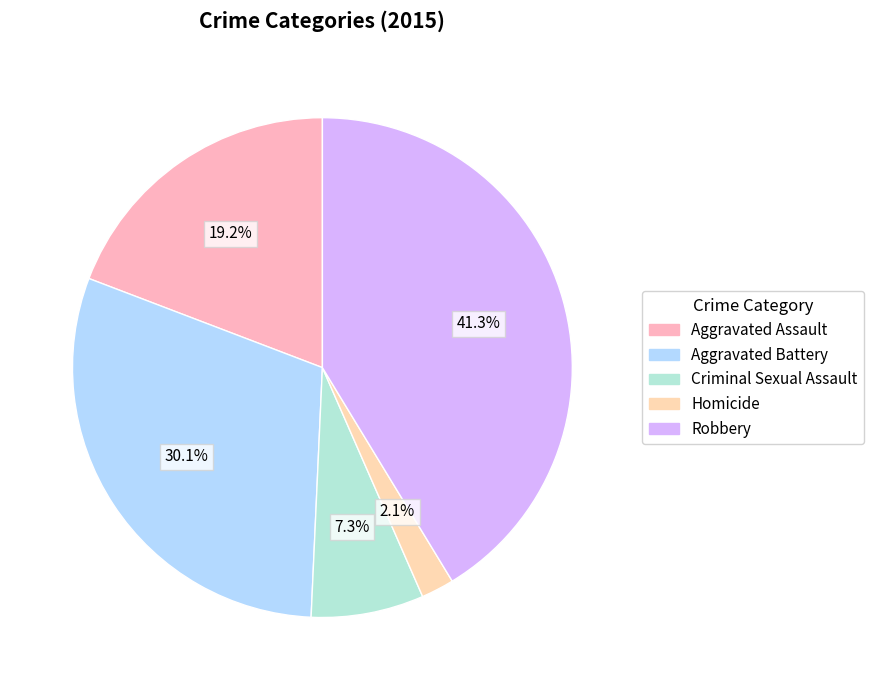

Which category has the biggest portion of the pie?

Robbery